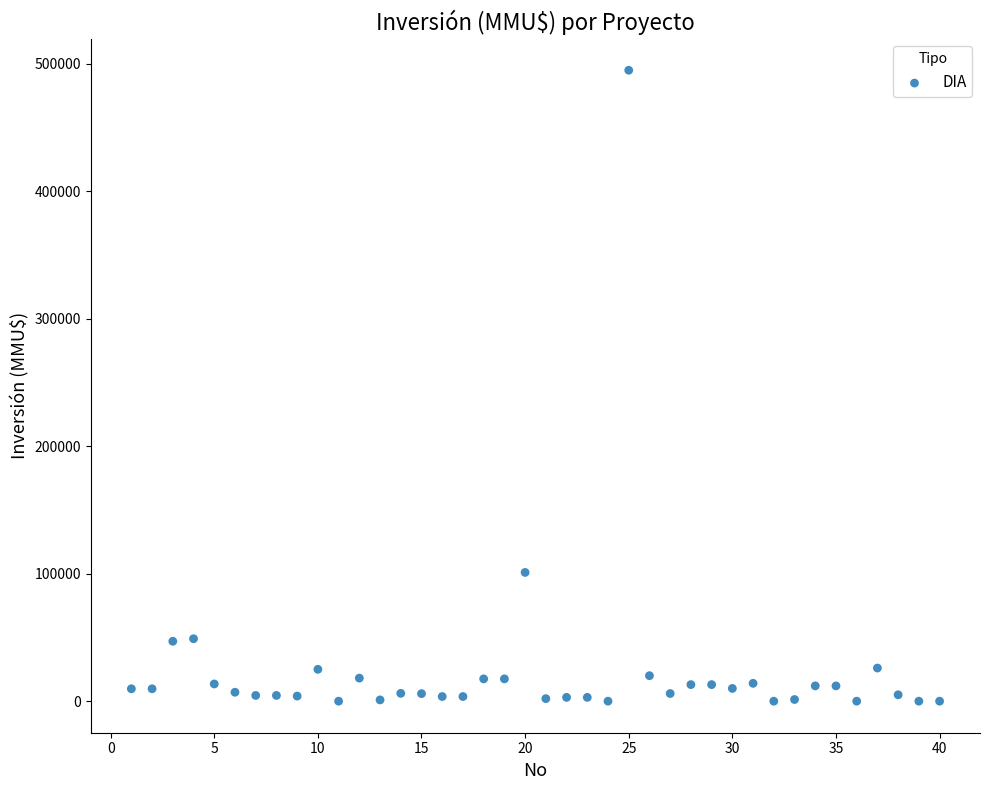

What Y value in the scatter plot is closest to 247500?

101000